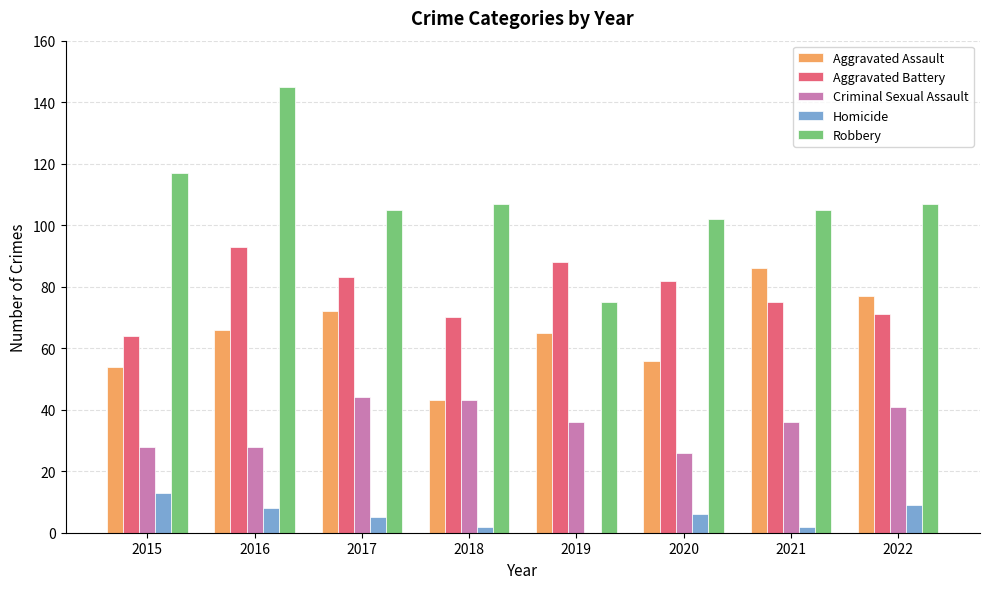

What is the highest value of the Robbery series?

145